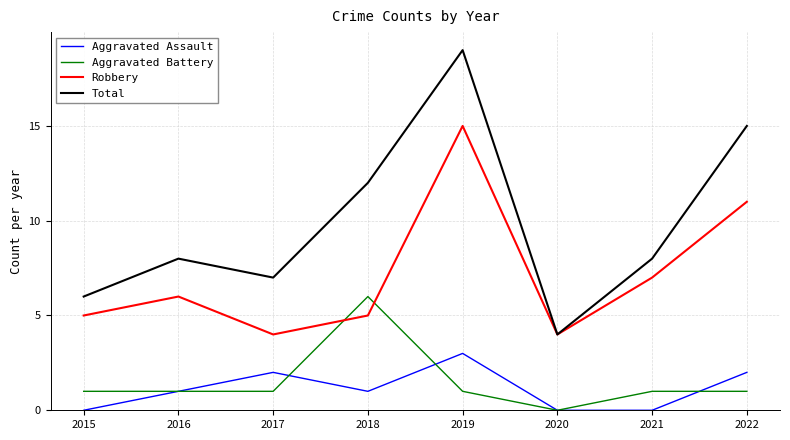

What is the difference between the maximum and minimum values in the Total series?

15